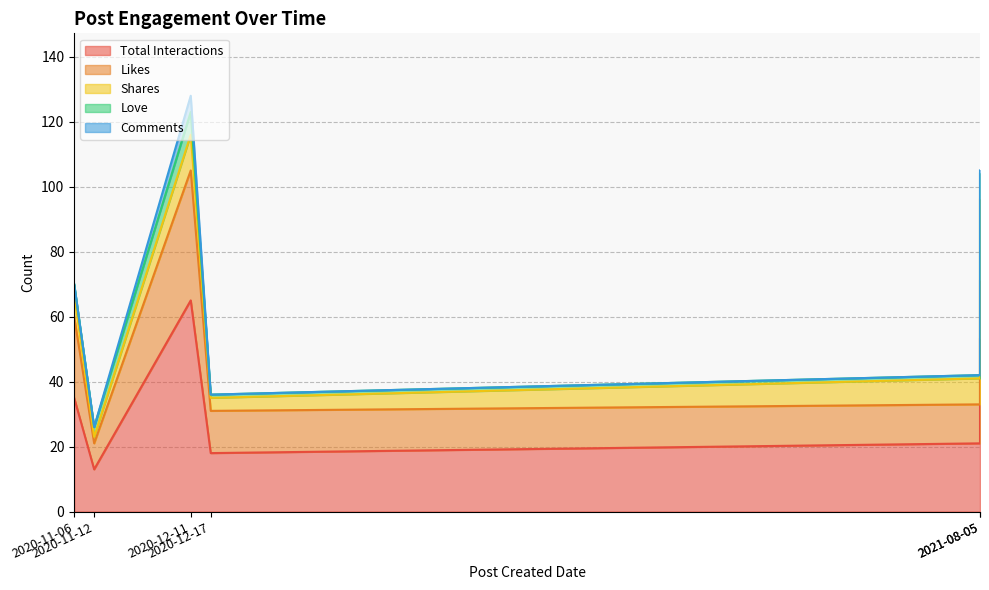

True or false: Love has more than 1 interior local peaks.

False